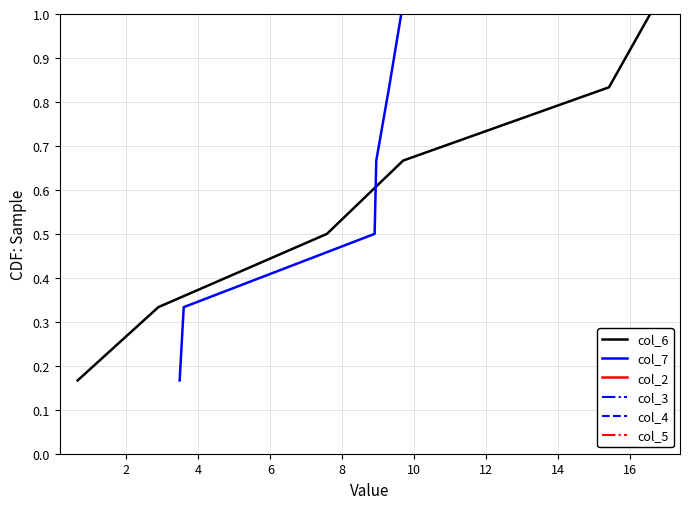

True or false: col_7 has a value of 0.2 at 6.

False